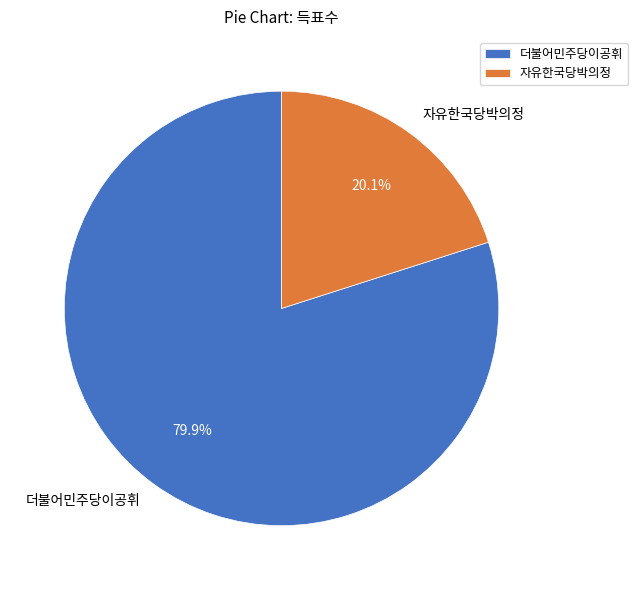

What percentage is the 자유한국당박의정 slice, to the nearest percent?

20%